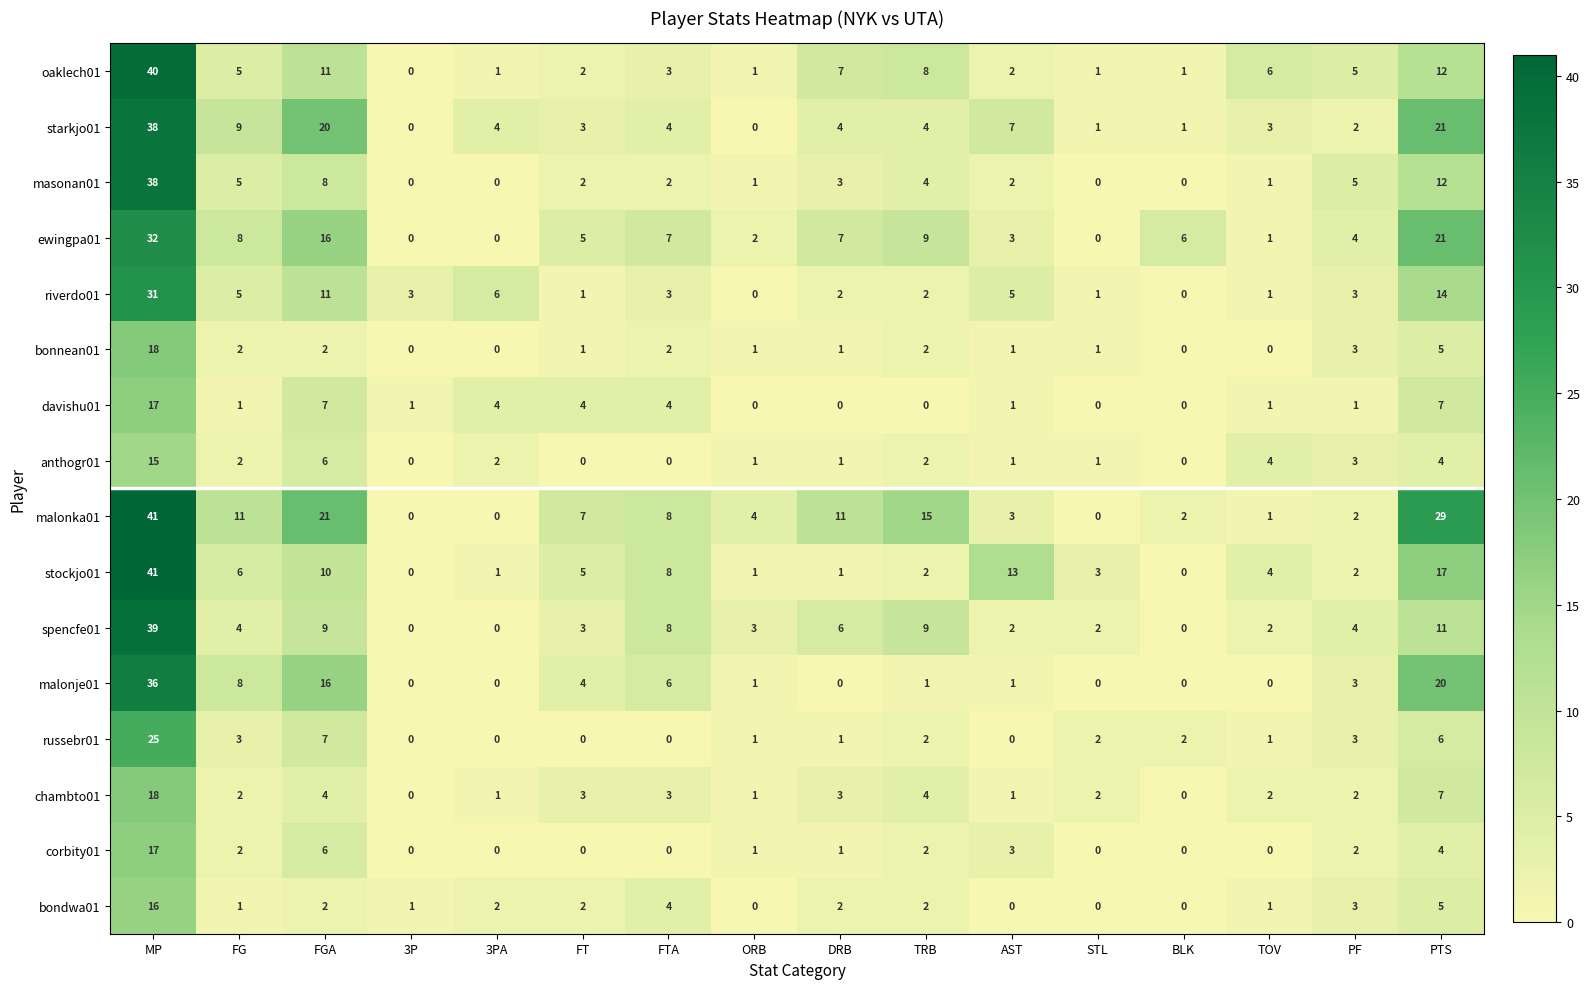

True or false: davishu01 has a value of -9 at DRB.

False